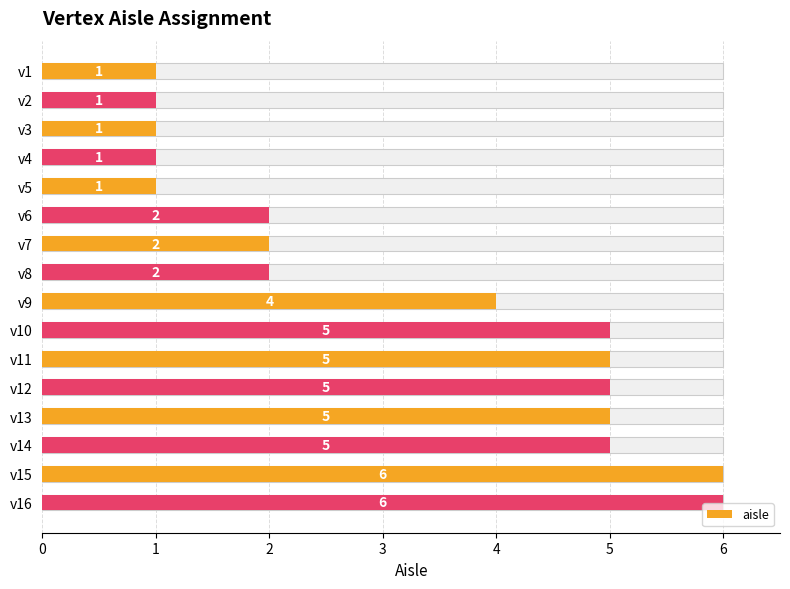

How many bars are there in total?

16